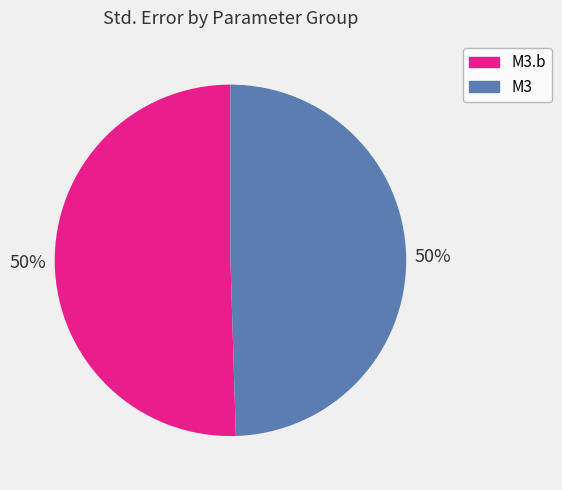

To the nearest percent, what is the average slice percentage?

50%